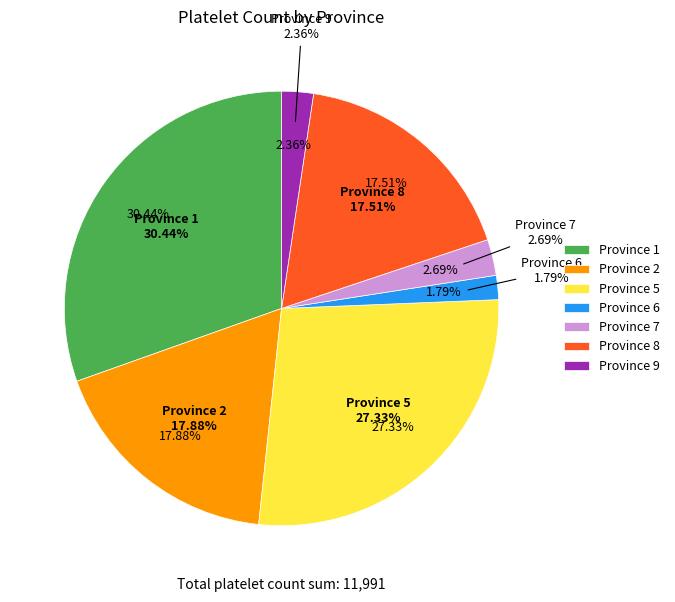

The 1 slice represents 1% of the pie. True or false?

False